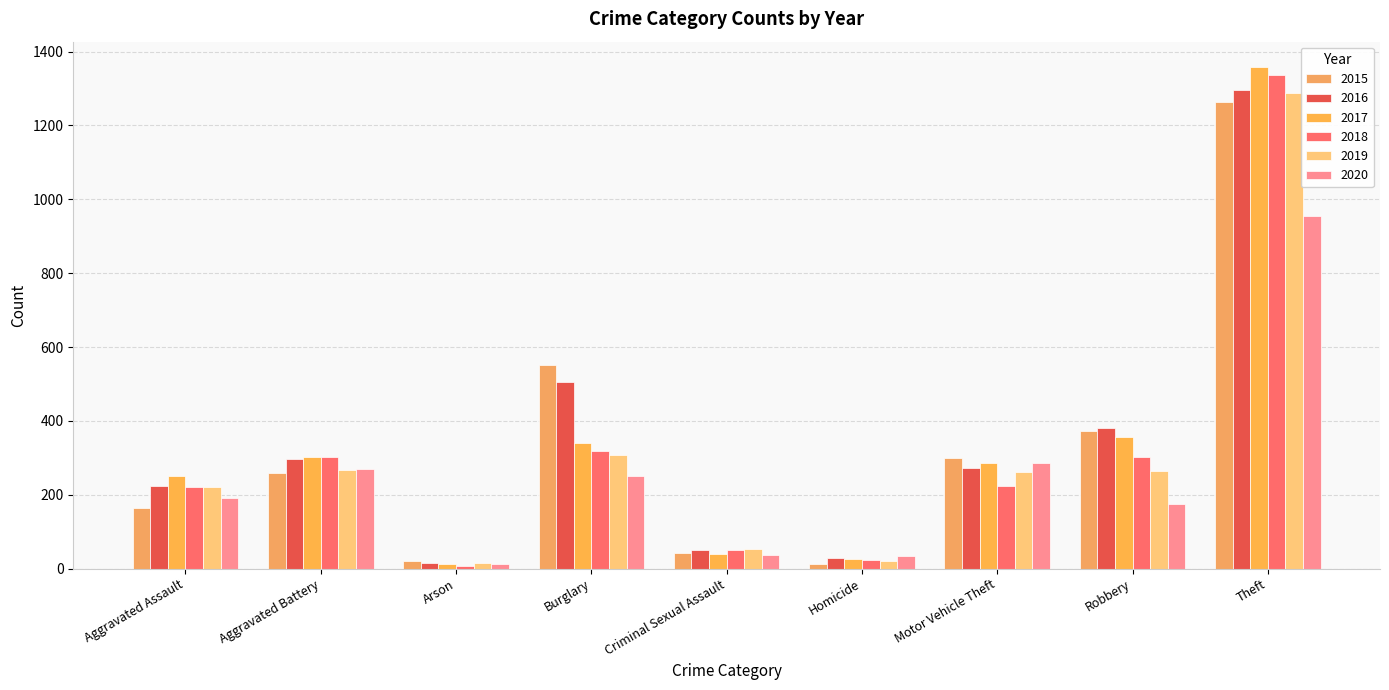

Does the chart contain any negative values?

No